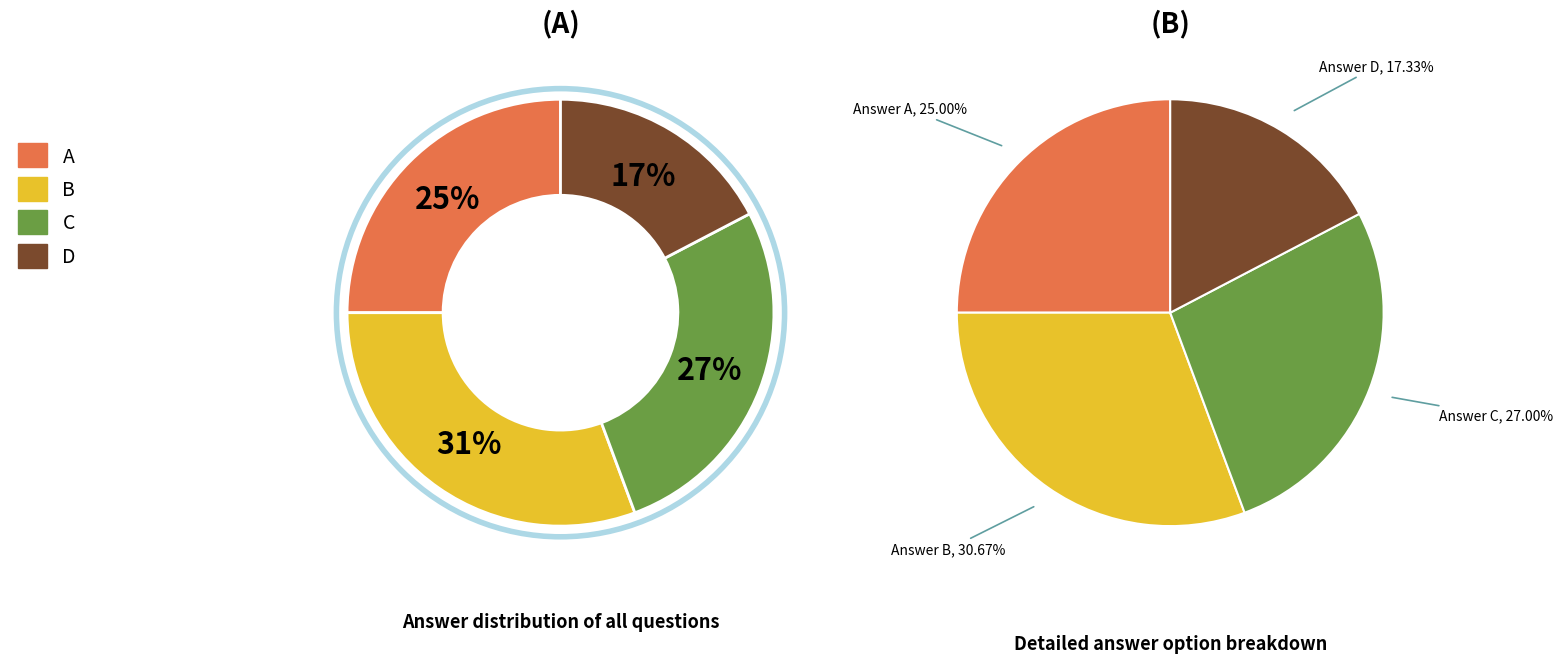

Which slice is the smallest?

D